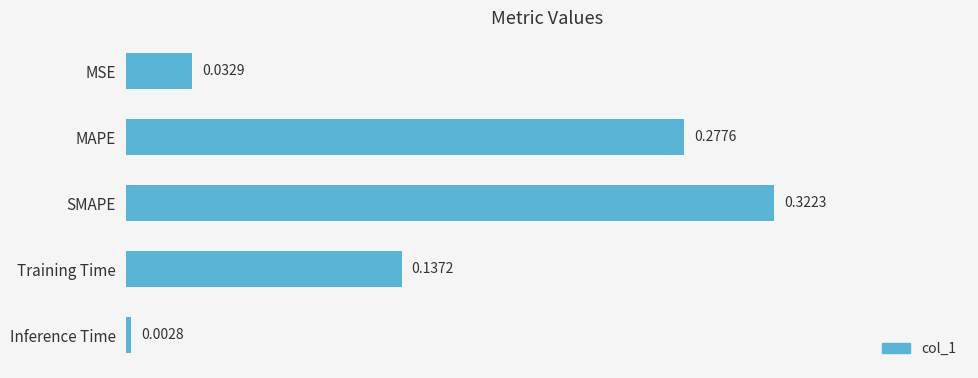

At which label is the value closest to 0?

Inference Time